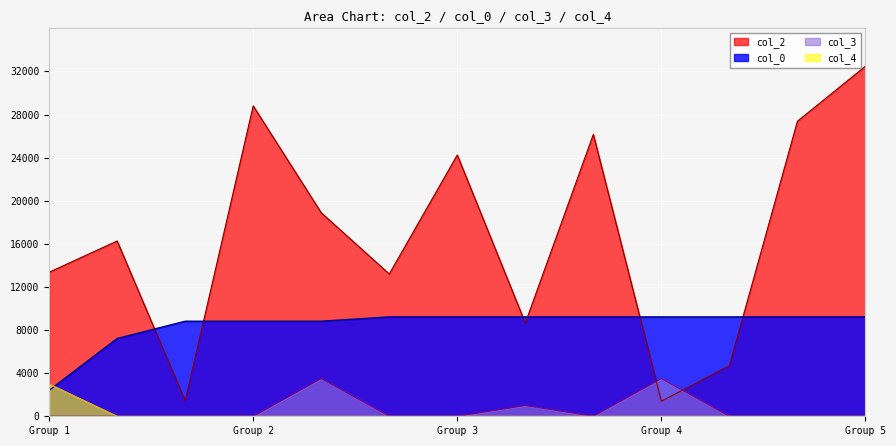

Which series has the largest range (max minus min)?

col_2